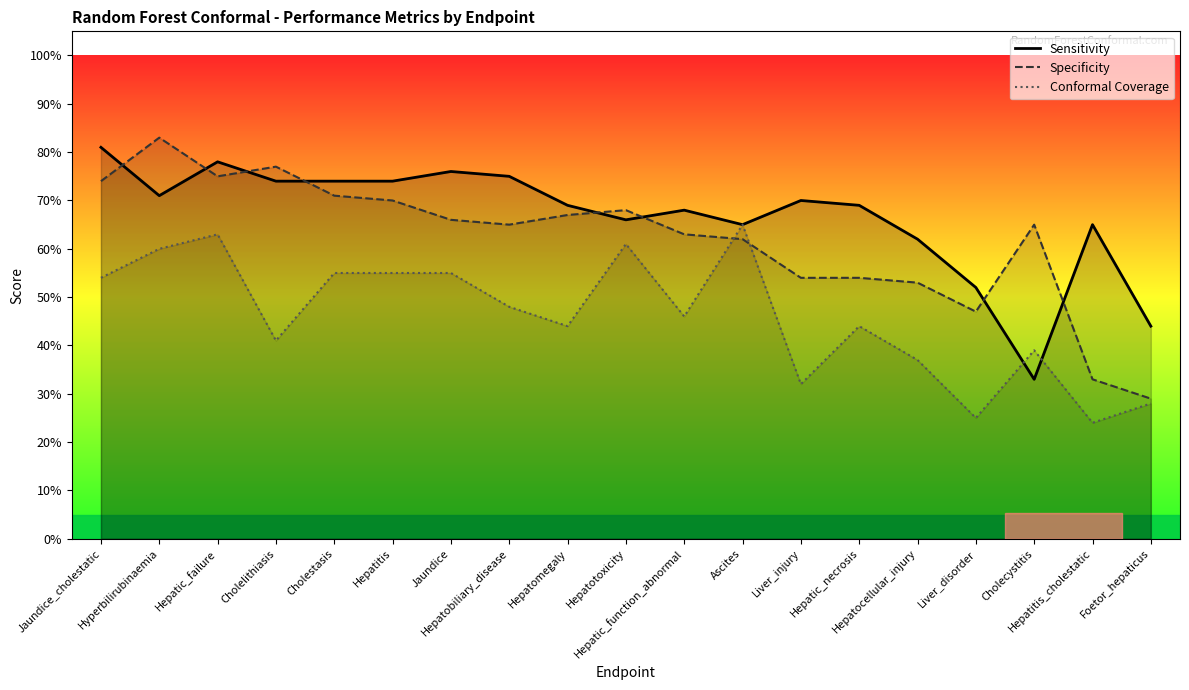

Rank the series by their average value, from highest to lowest.

Sensitivity, Specificity, Conformal Coverage